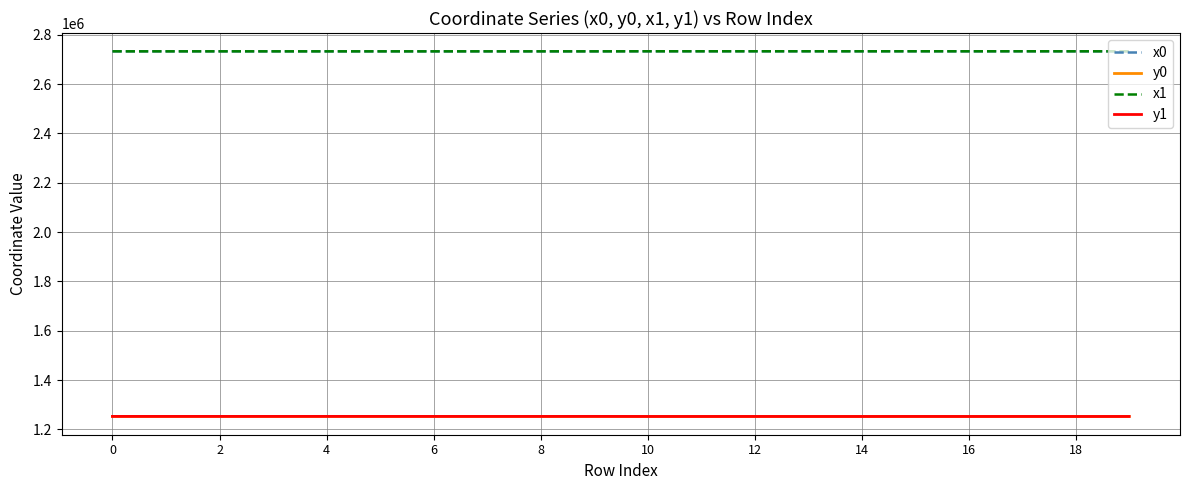

True or false: x1 and y1 intersect in this chart.

False